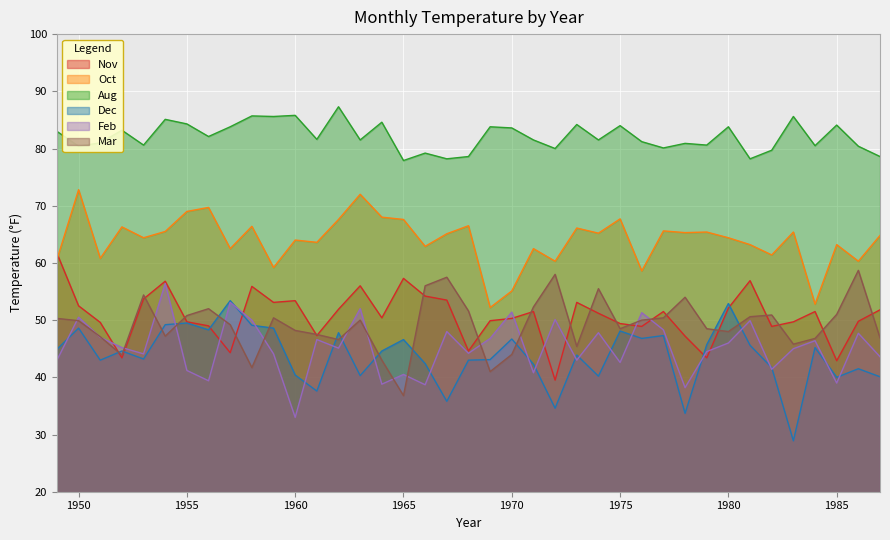

Which series has the largest total across all categories?

Aug